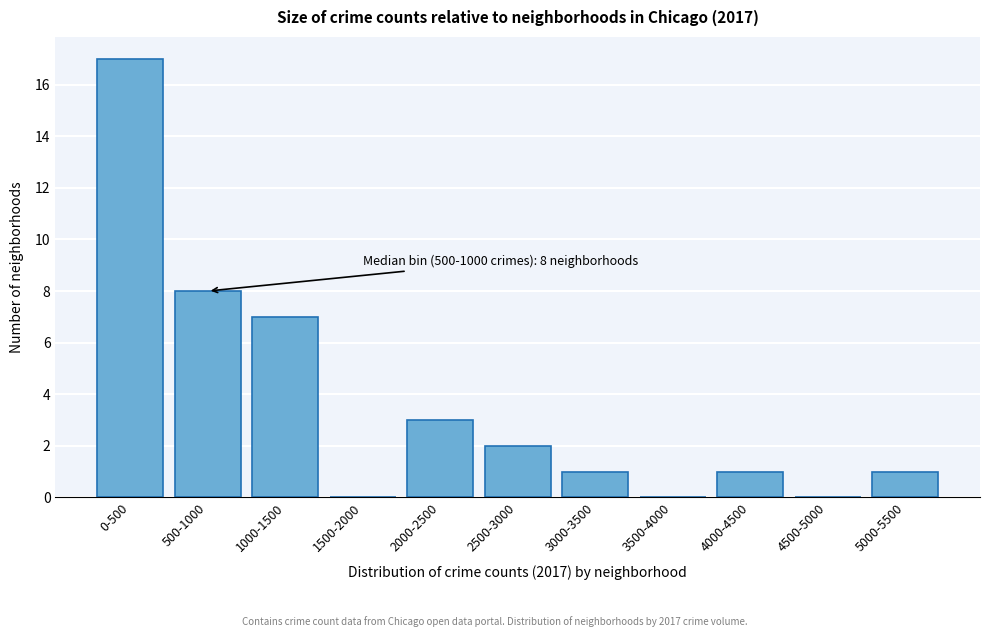

Reading left to right, what are all the values shown in this chart?

0-500=17	500-1000=8	1000-1500=7	1500-2000=0	2000-2500=3	2500-3000=2	3000-3500=1	3500-4000=0	4000-4500=1	4500-5000=0	5000-5500=1